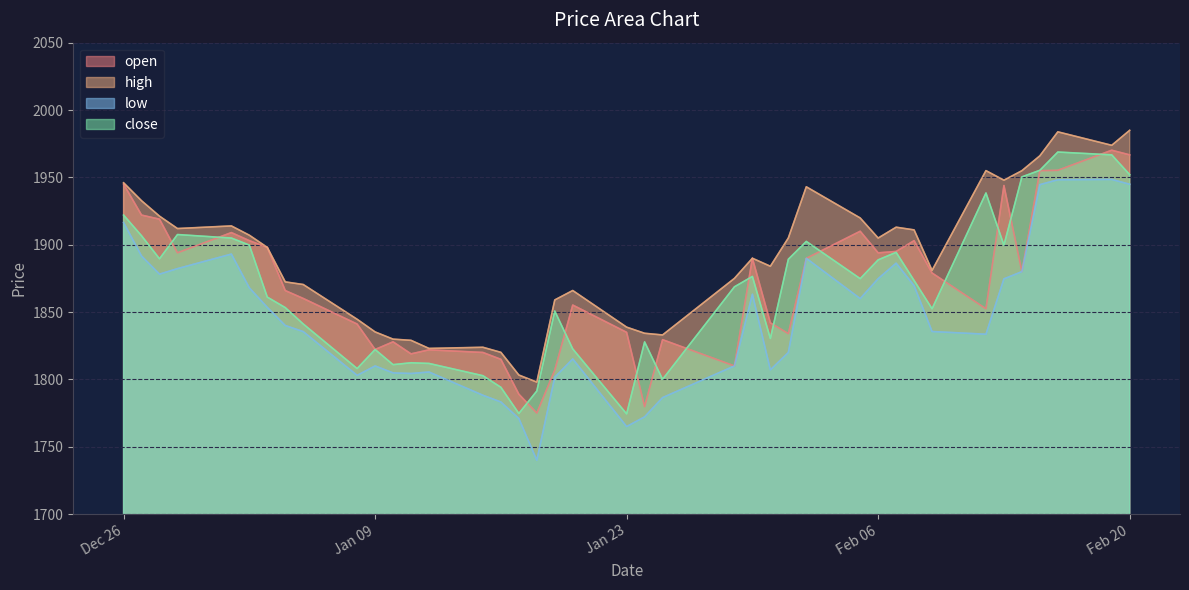

What is the highest value of the low series?

1948.5